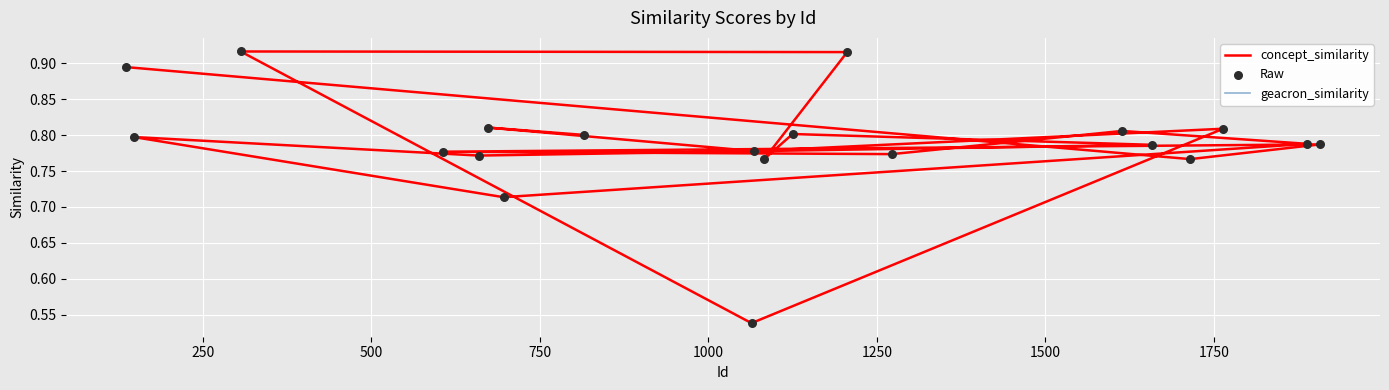

Is the value of geacron_similarity at 14 greater than the value of concept_similarity at 10?

No